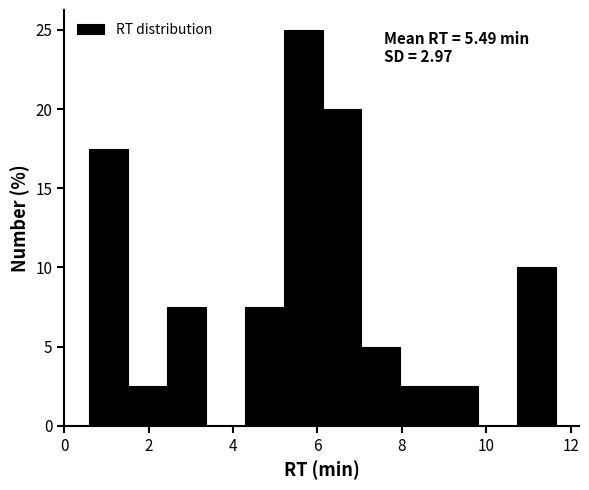

Which range on the x-axis has the tallest bar?

5.2 to 6.2